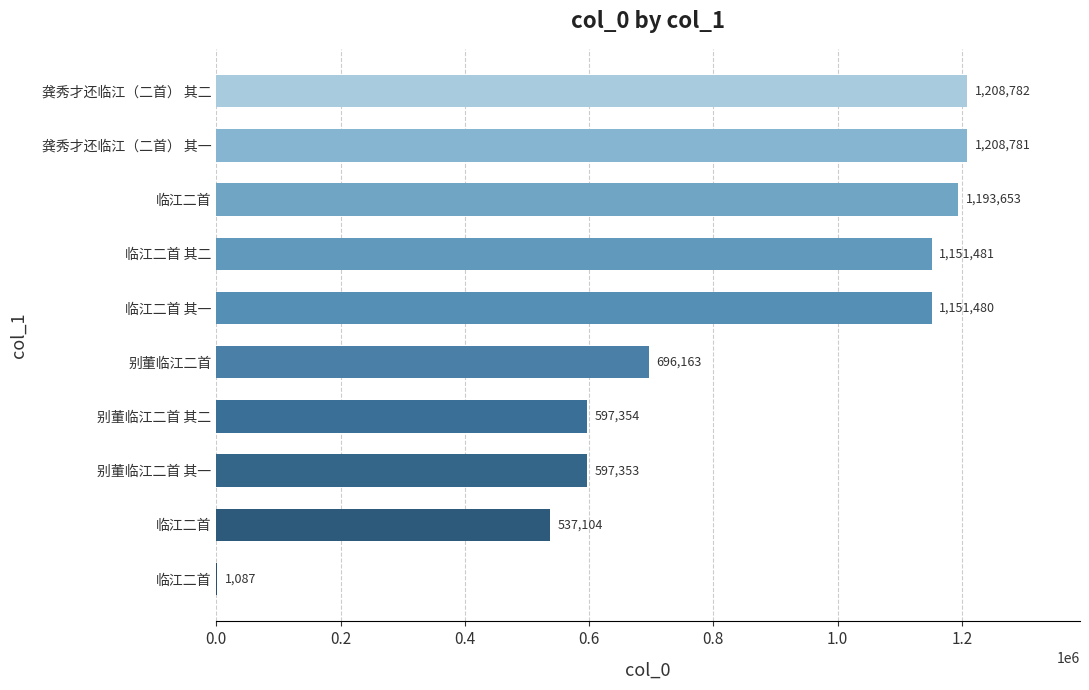

Are the bars horizontal?

Yes